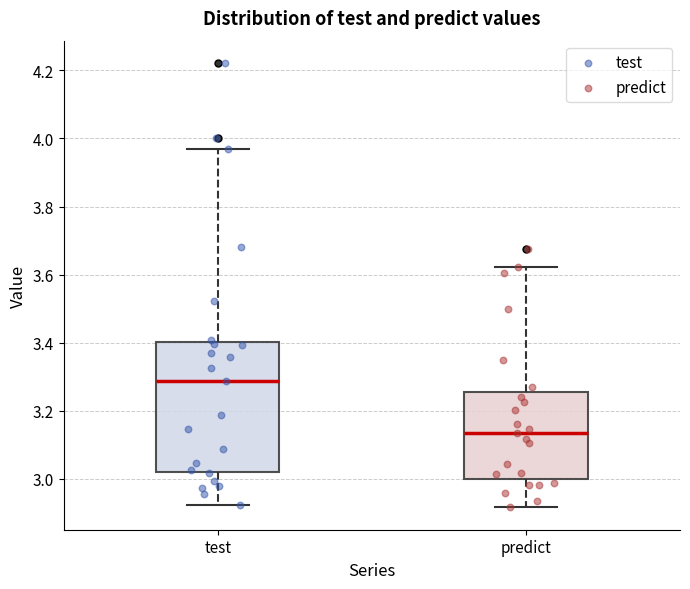

Reading left to right, transcribe this box plot: for each box, give where its median line is, the range the box spans, and where its two whiskers end, as read against the y-axis. The values are not printed on the chart, so give them approximately, as read against the axis.

test: median 3.28, box 3.02 to 3.40, whiskers 2.92 to 3.96
predict: median 3.14, box 3.00 to 3.26, whiskers 2.92 to 3.62